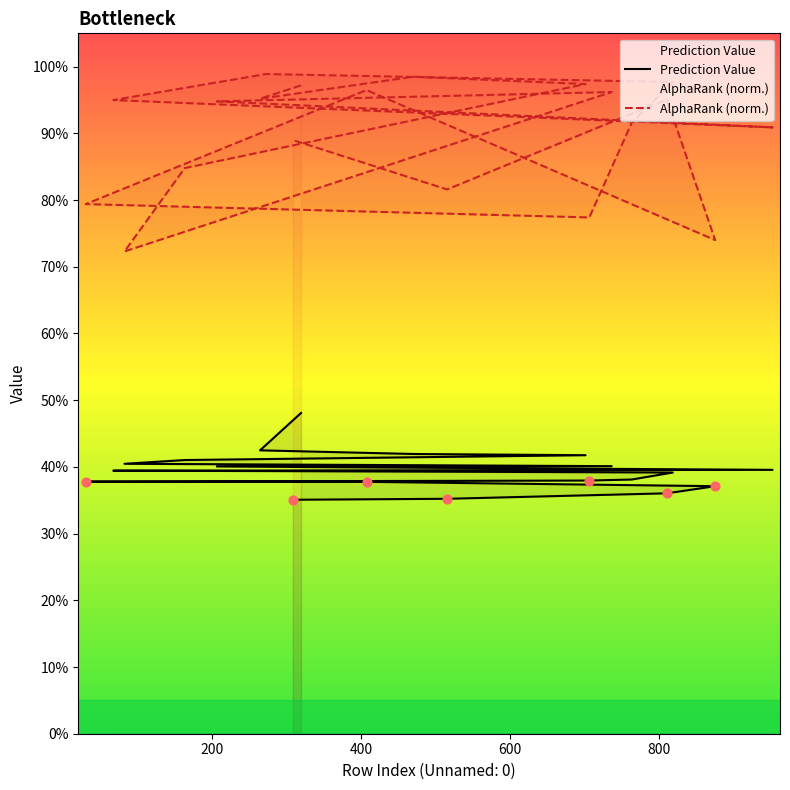

Which series contains the highest Y value?

AlphaRank (norm.)